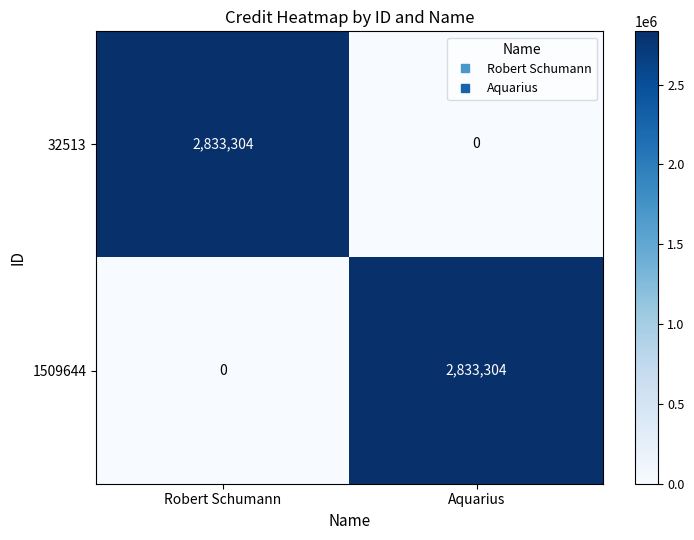

Read the 1509644 value at Aquarius.

2833304